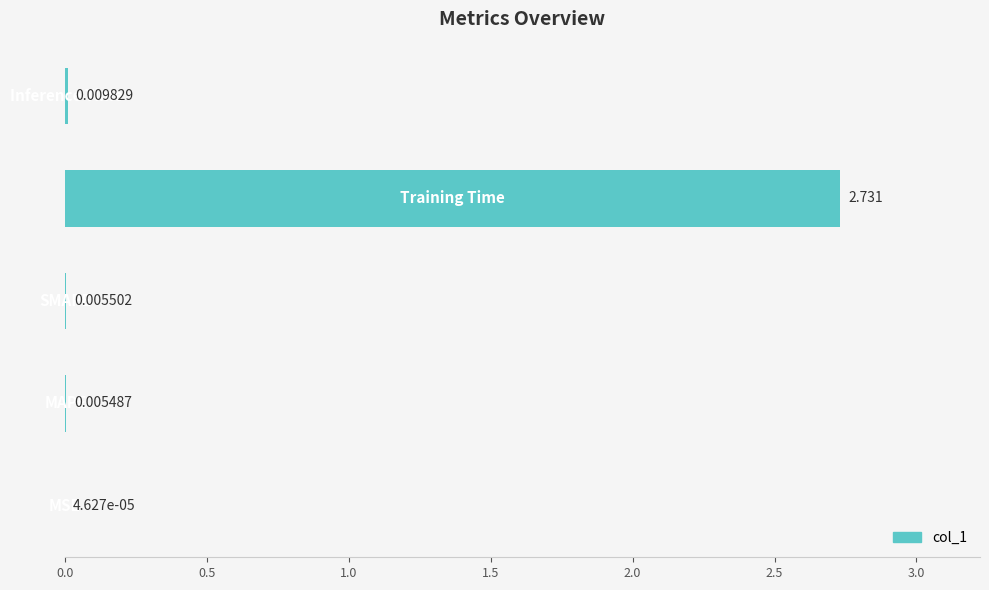

Are the bars horizontal?

Yes